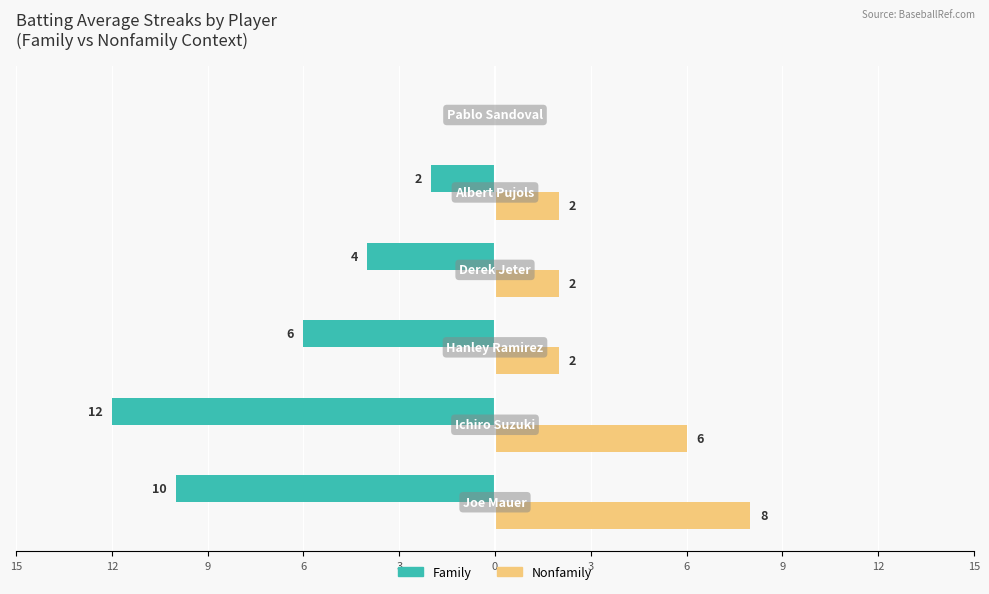

Reading right to left, transcribe all the data shown in this chart.

Family: 0	-2	-4	-6	-12	-10
Nonfamily: 0	2	2	2	6	8